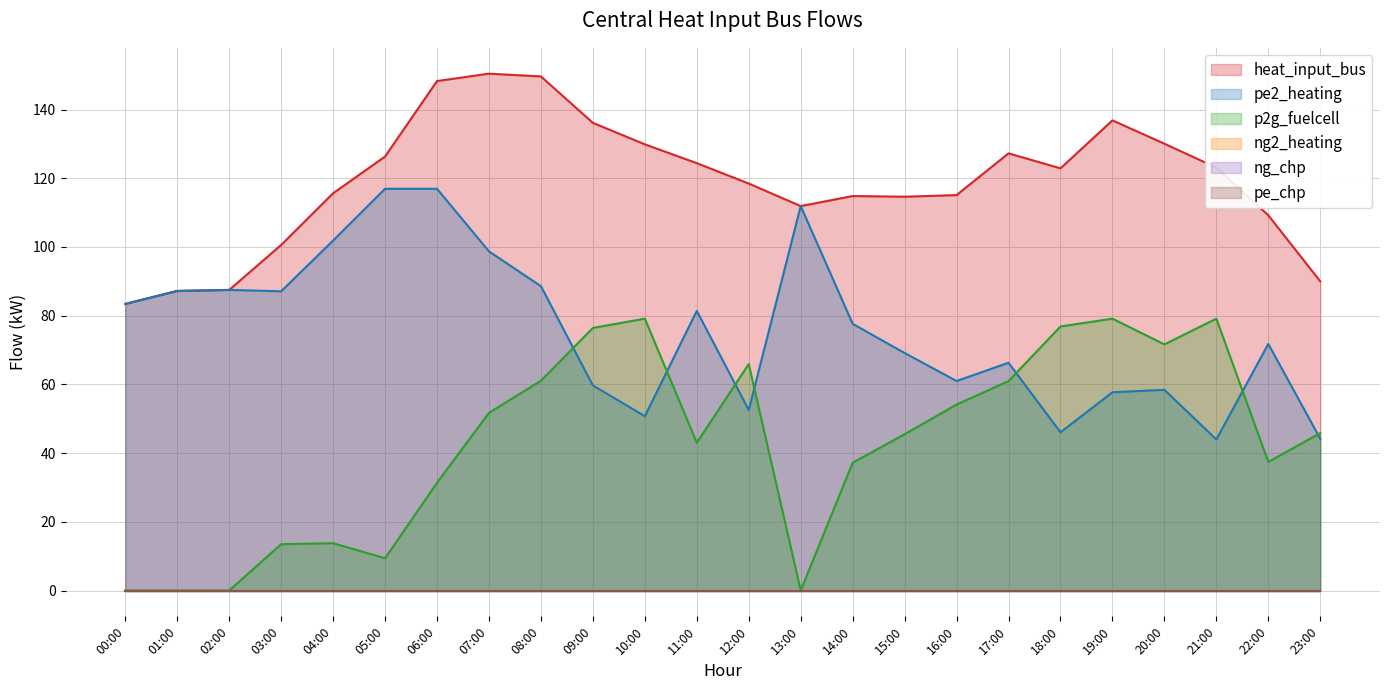

The value of heat_input_bus at 19:00 is 136.8. True or false?

True